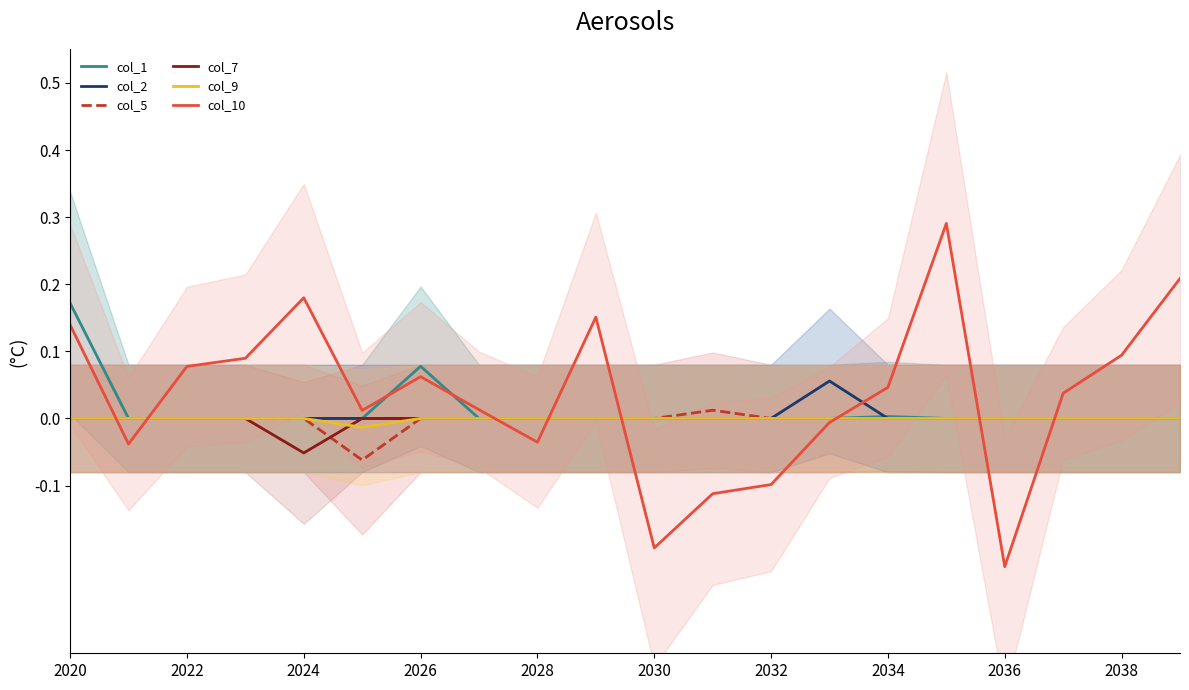

Reading left to right, list all the values displayed in this chart.

col_1: 0.2	0.0	0.0	0.0	0.0	0.0	0.1	0.0	0.0	0.0	0.0	0.0	0.0	0.0	0.0	0.0	0.0	0.0	0.0	0.0
col_2: 0.0	0.0	0.0	0.0	0.0	0.0	0.0	0.0	0.0	0.0	0.0	0.0	0.0	0.1	0.0	0.0	0.0	0.0	0.0	0.0
col_5: 0.0	0.0	0.0	0.0	0.0	-0.1	0.0	0.0	0.0	0.0	0.0	0.0	0.0	0.0	0.0	0.0	0.0	0.0	0.0	0.0
col_7: 0.0	0.0	0.0	0.0	-0.1	0.0	0.0	0.0	0.0	0.0	0.0	0.0	0.0	0.0	0.0	0.0	0.0	0.0	0.0	0.0
col_9: 0.0	0.0	0.0	0.0	0.0	-0.0	0.0	0.0	0.0	0.0	0.0	0.0	0.0	0.0	0.0	0.0	0.0	0.0	0.0	0.0
col_10: 0.1	-0.0	0.1	0.1	0.2	0.0	0.1	0.0	-0.0	0.2	-0.2	-0.1	-0.1	-0.0	0.0	0.3	-0.2	0.0	0.1	0.2